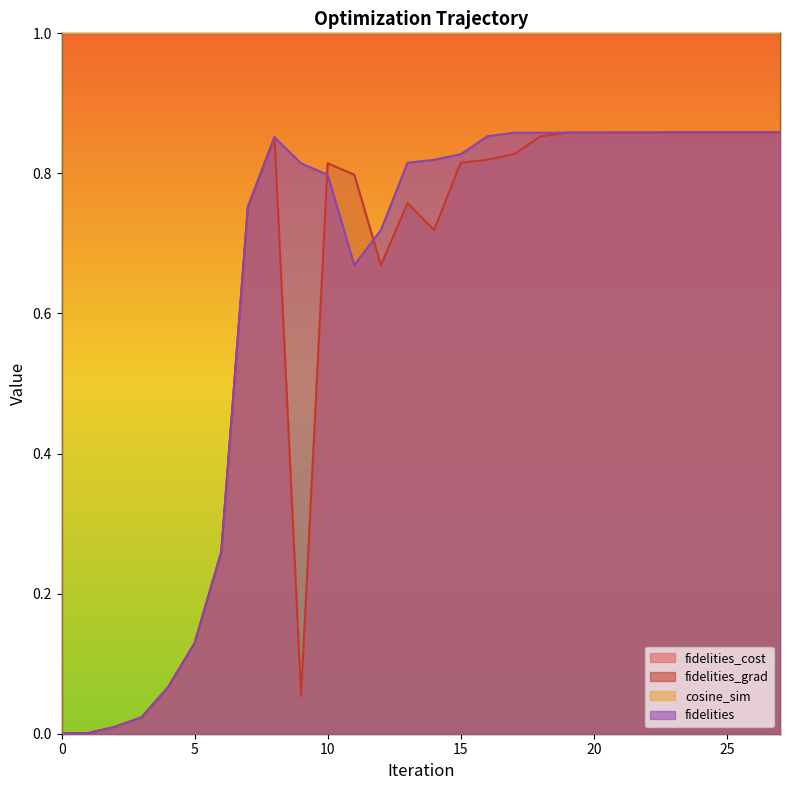

How many times do fidelities and fidelities_grad cross each other?

2